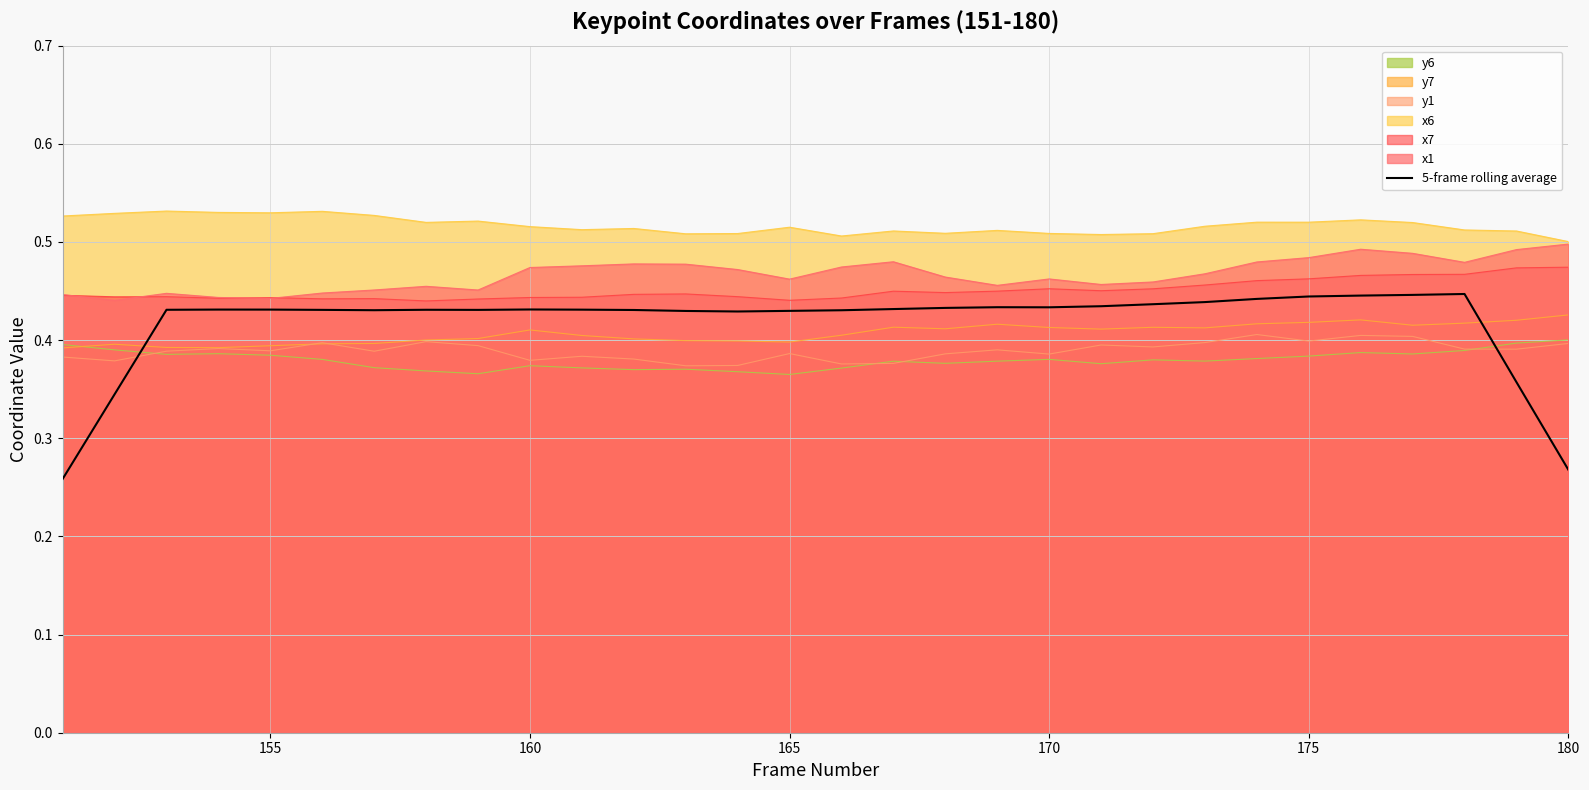

True or false: y6 and x6 intersect in this chart.

False